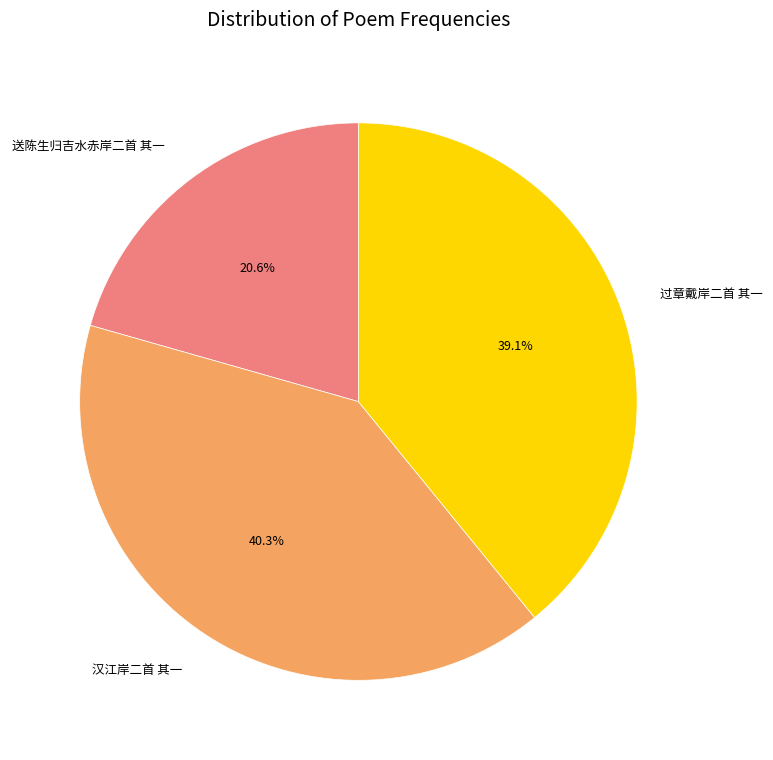

How many slices are in this pie chart?

3